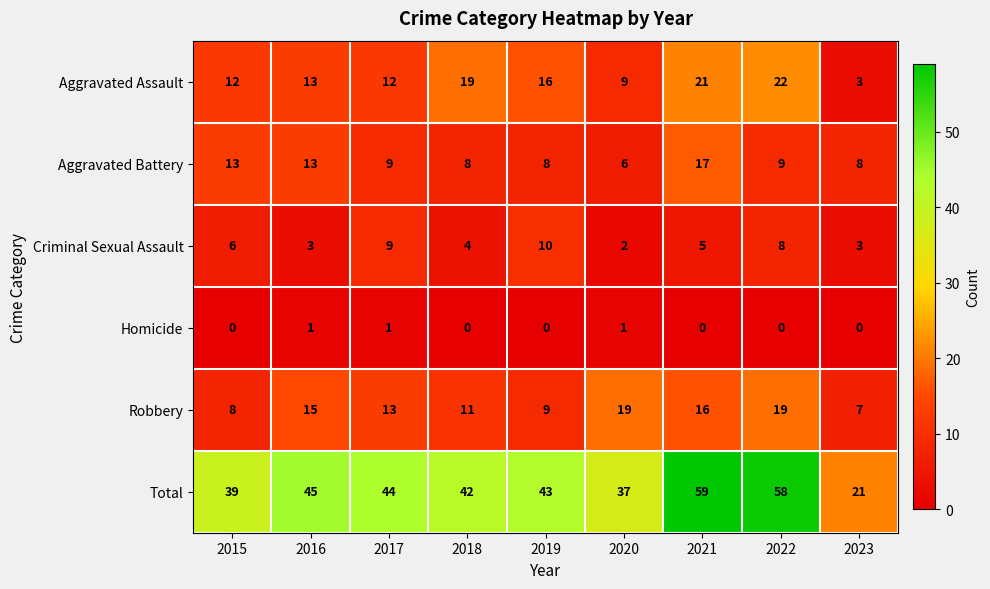

What is the spread (max minus min) of values at 2016?

44